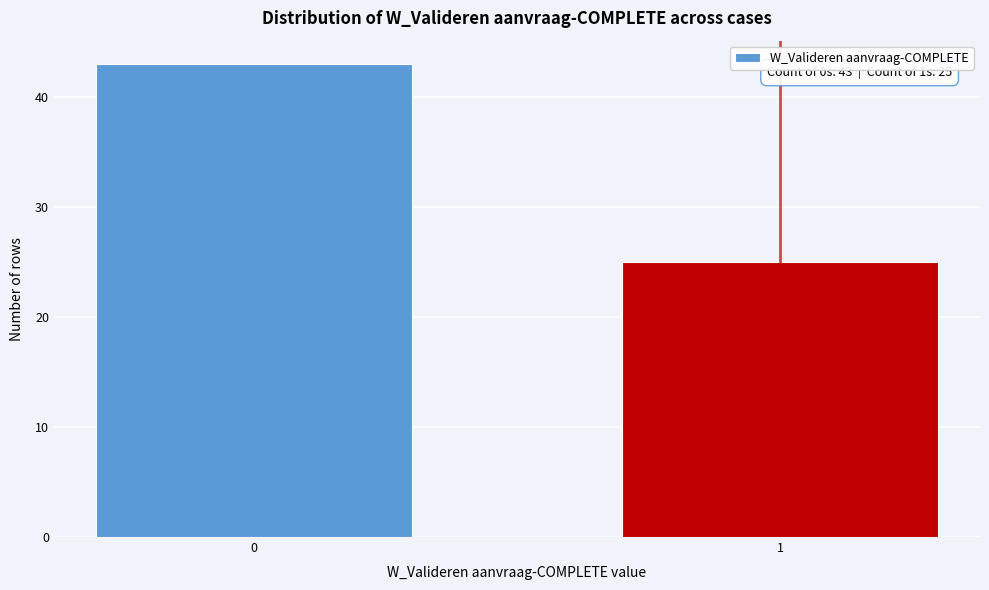

Reading left to right, list all the values displayed in this chart.

0=43	1=25